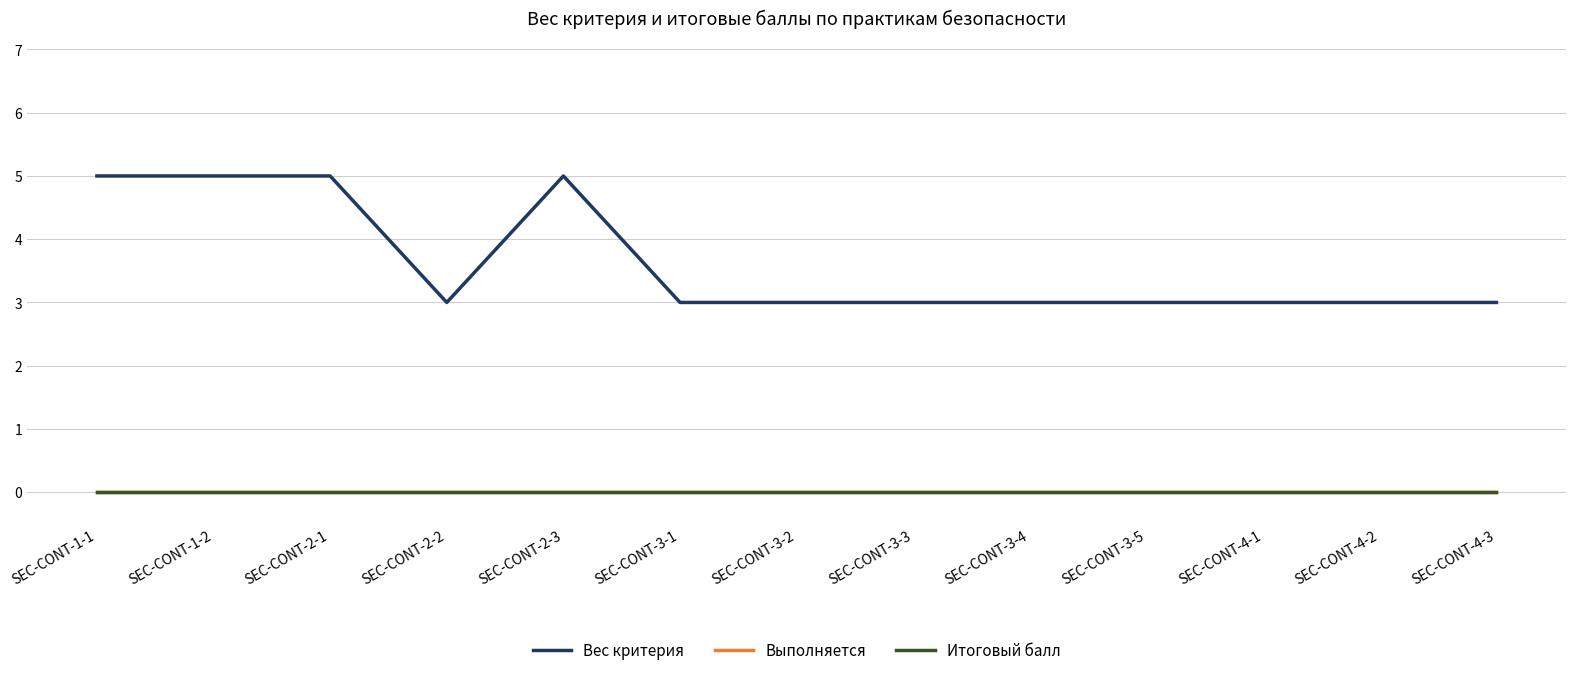

Does the chart have visible grid lines?

Yes